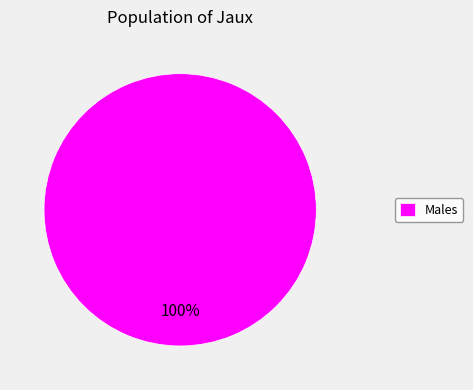

Rank the categories by value from highest to lowest.

Males